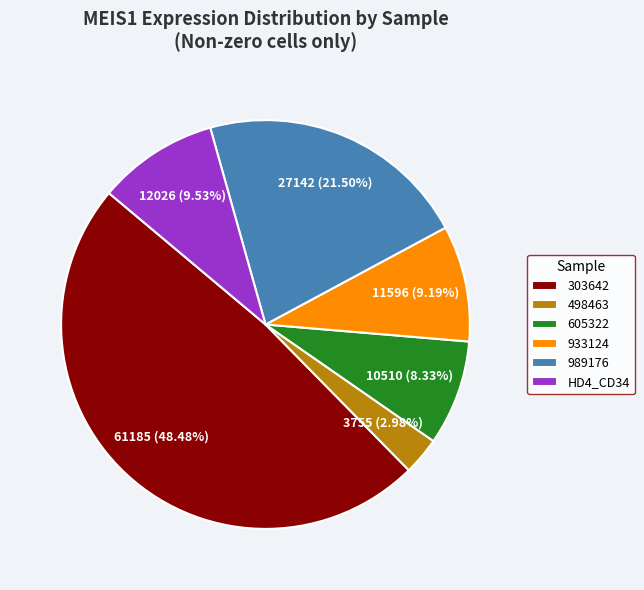

Which slice is the smallest?

498463